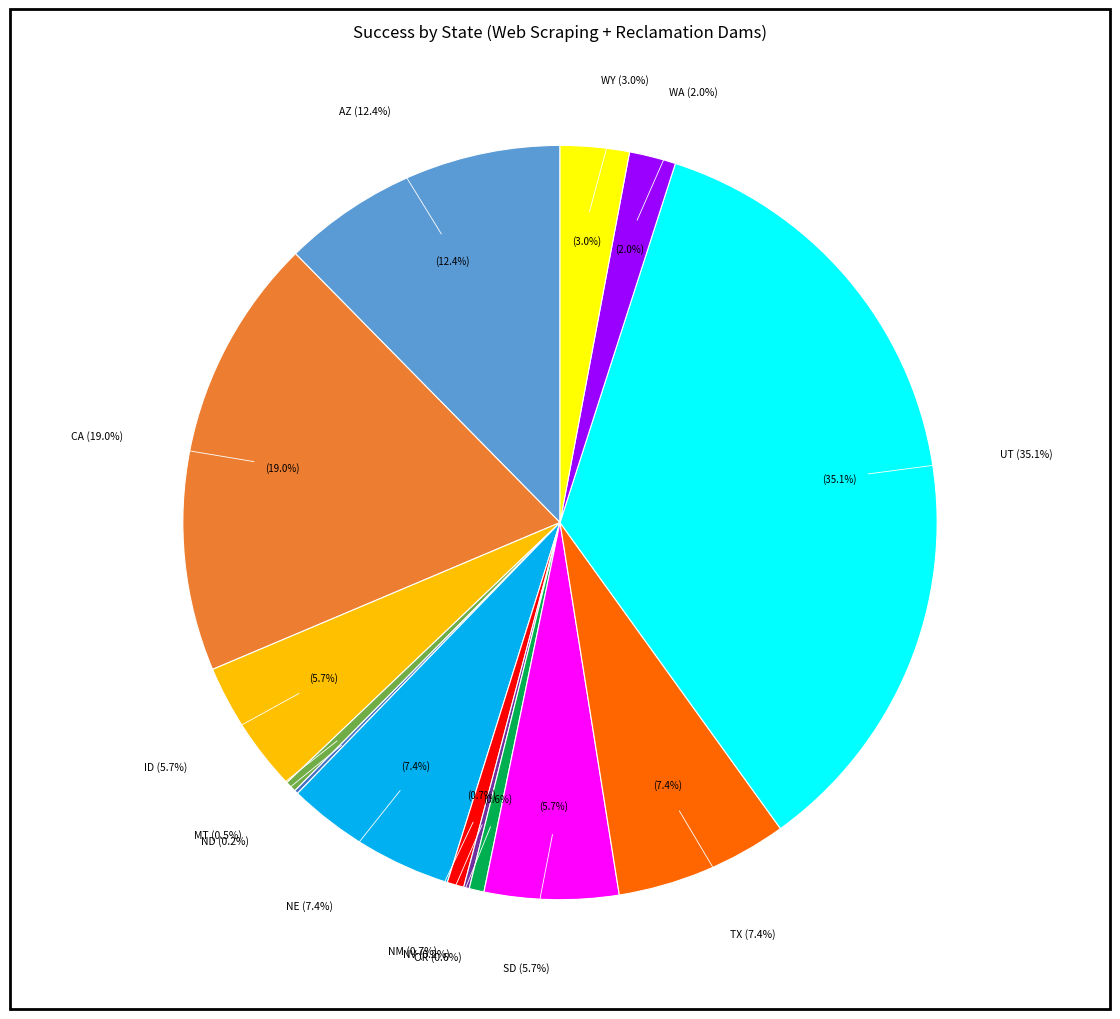

Between SD and CA, which is larger?

CA